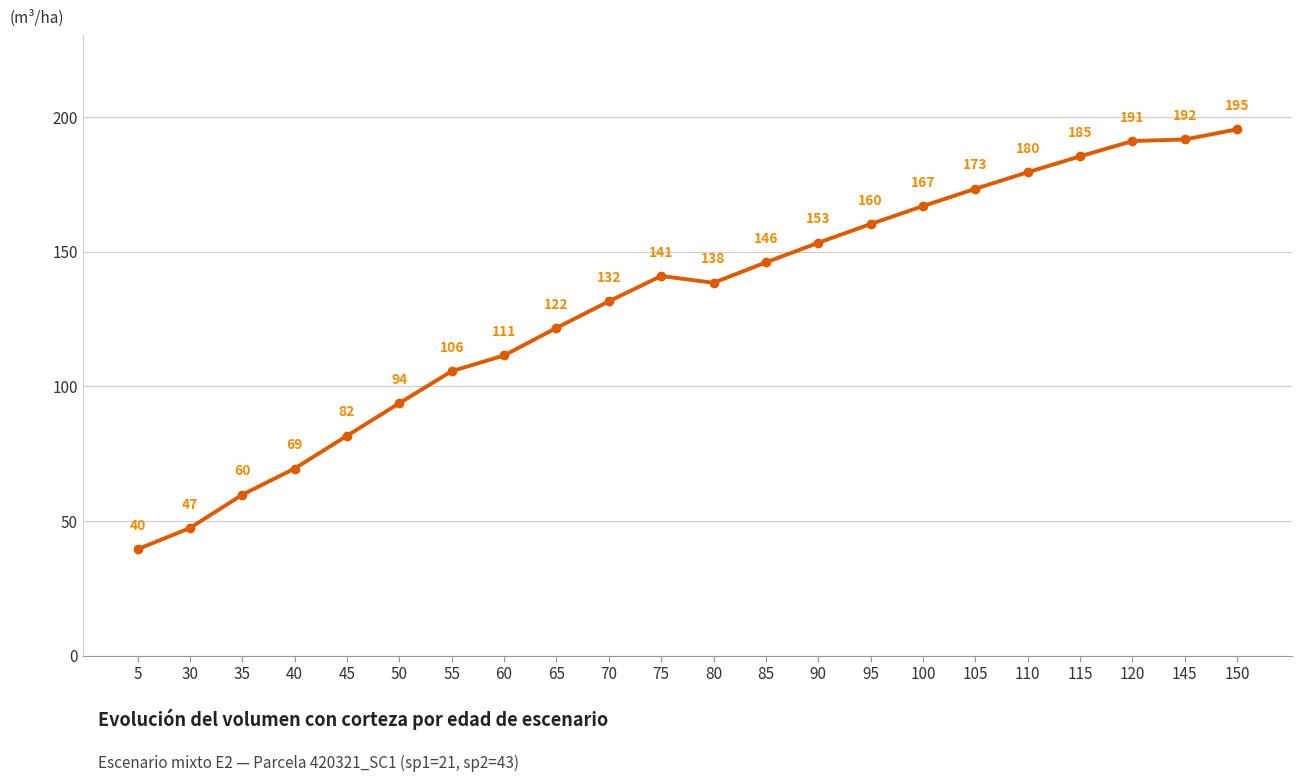

Where is the first local maximum?

75